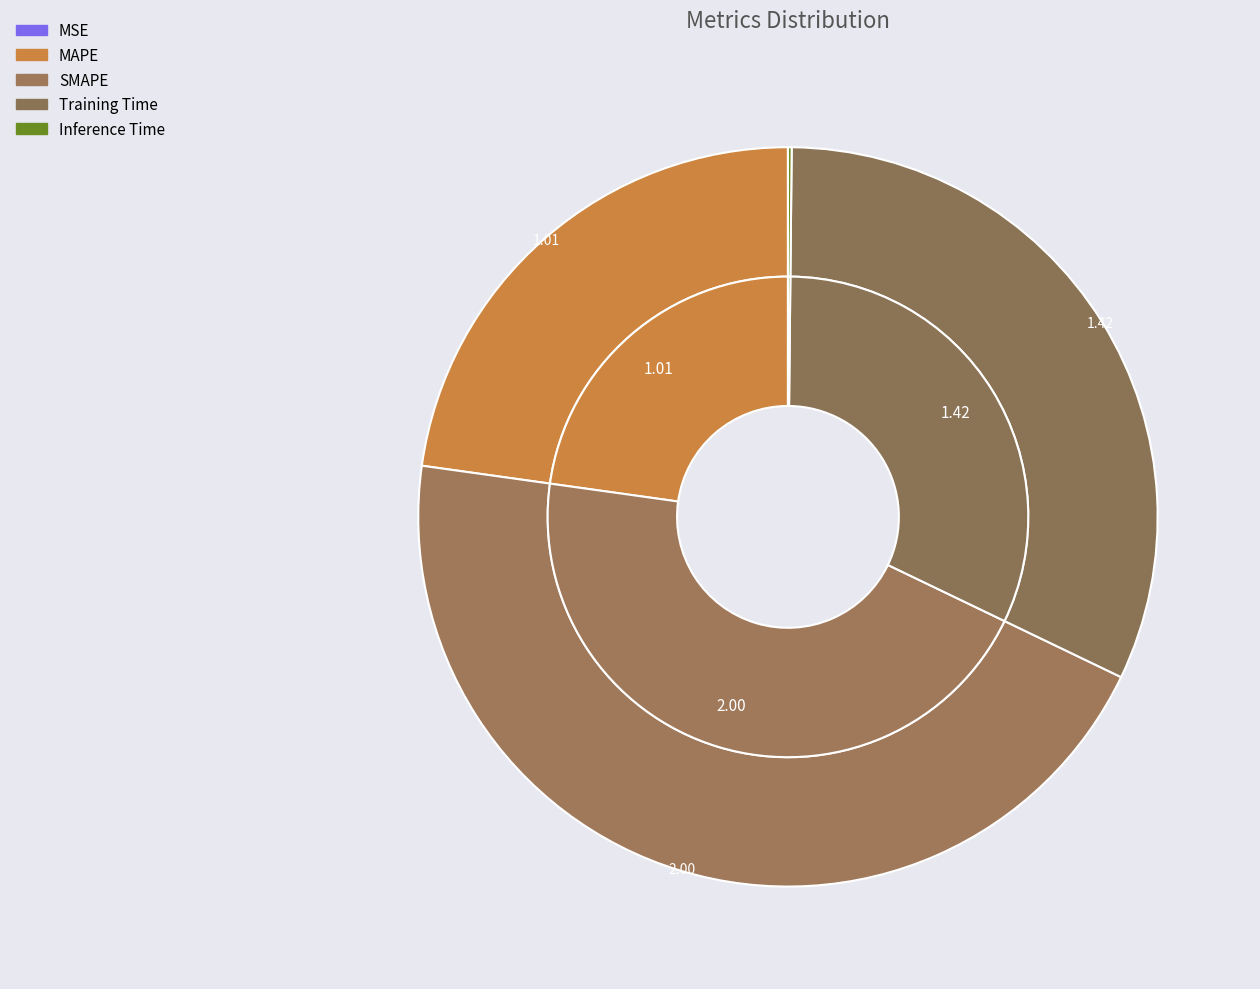

To the nearest percent, what is the average slice percentage?

20%